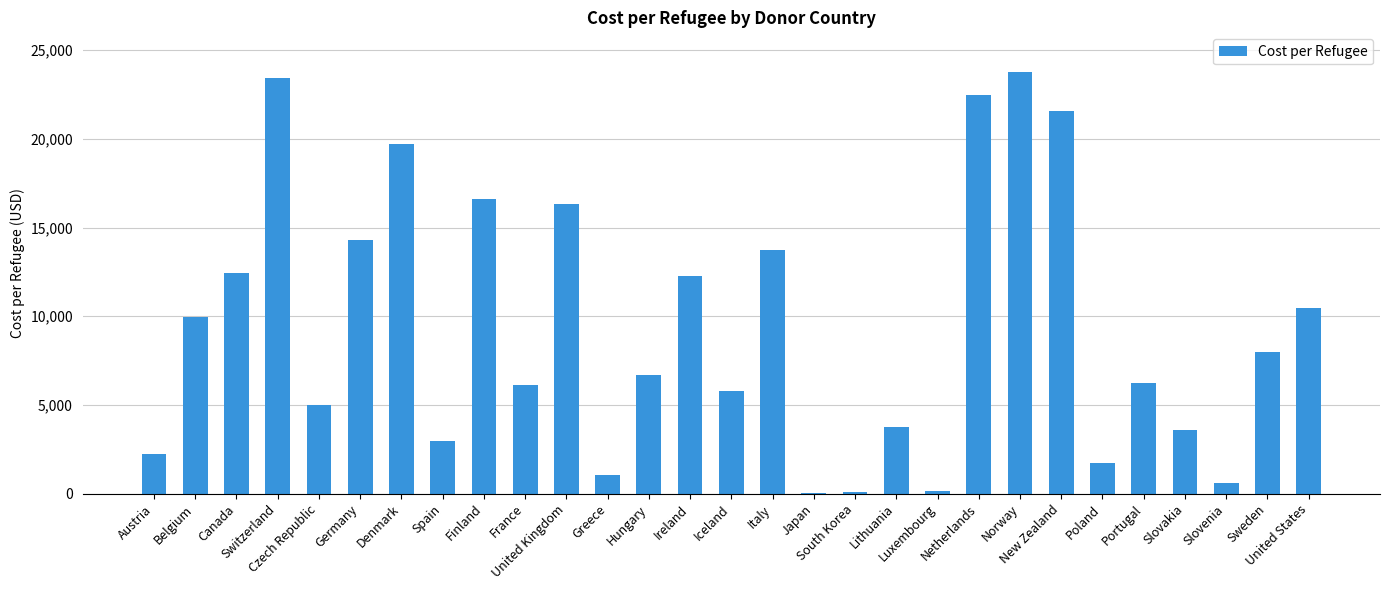

What is the maximum value shown in the chart?

23761.4